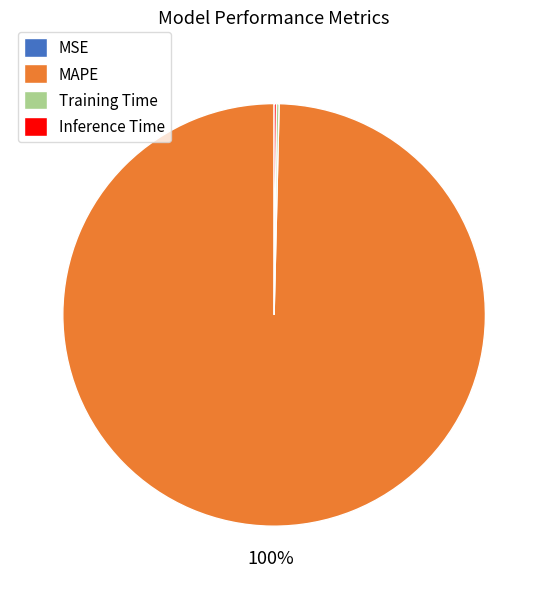

True or false: MAPE accounts for 87% of the total.

False